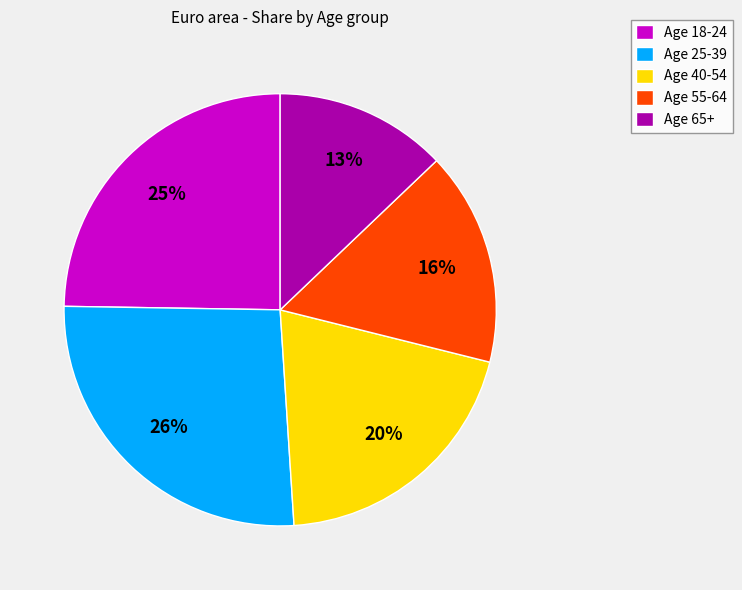

How many slices are in this pie chart?

5